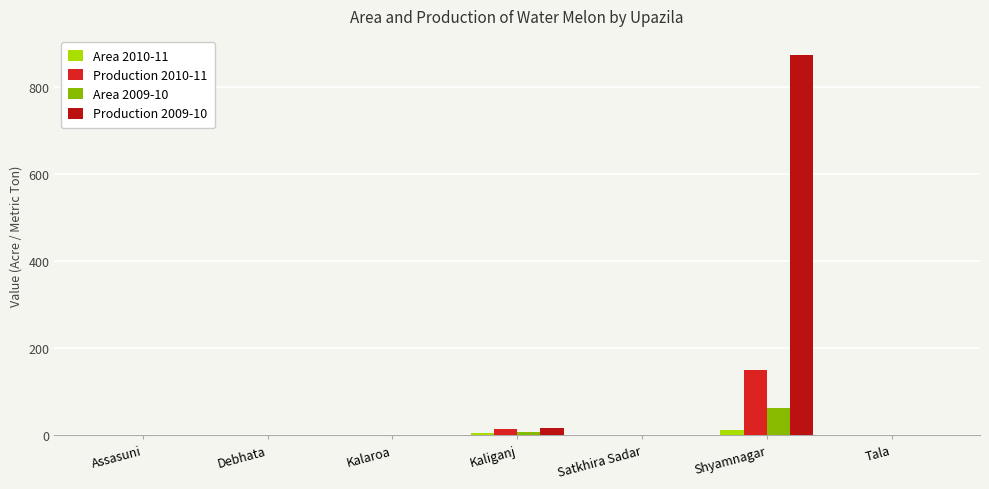

True or false: Production 2009-10 has a value of 0 at Tala.

True